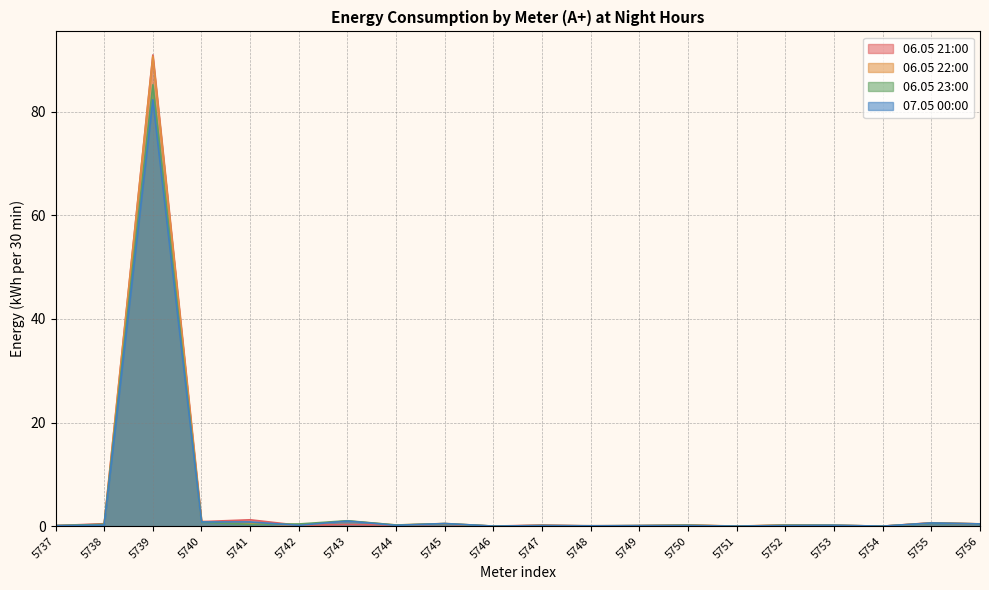

At which category does the chart reach its minimum across all series?

5751